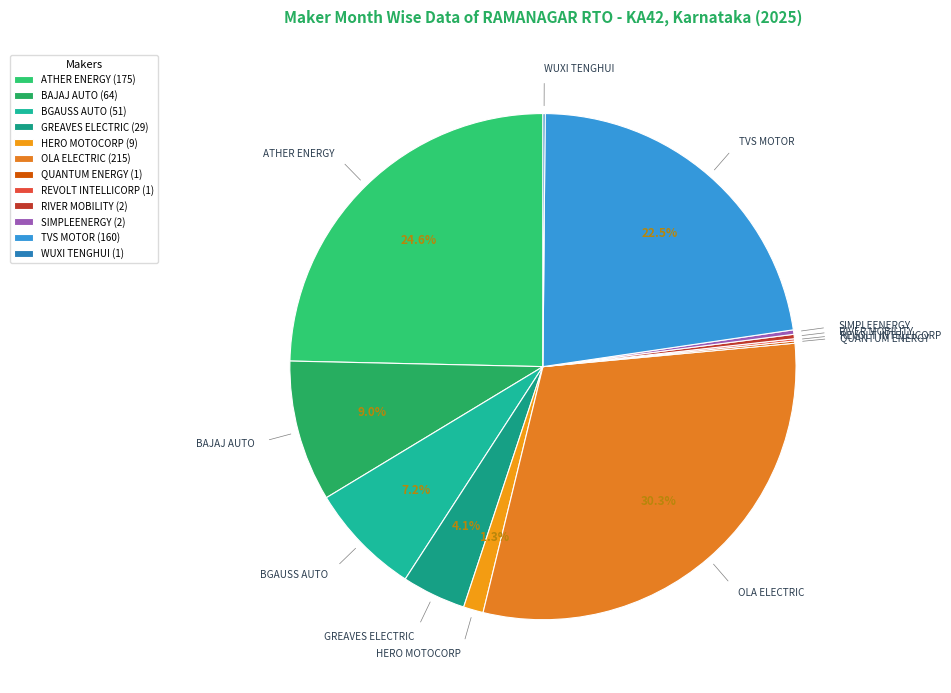

How many segments does this pie chart have?

12